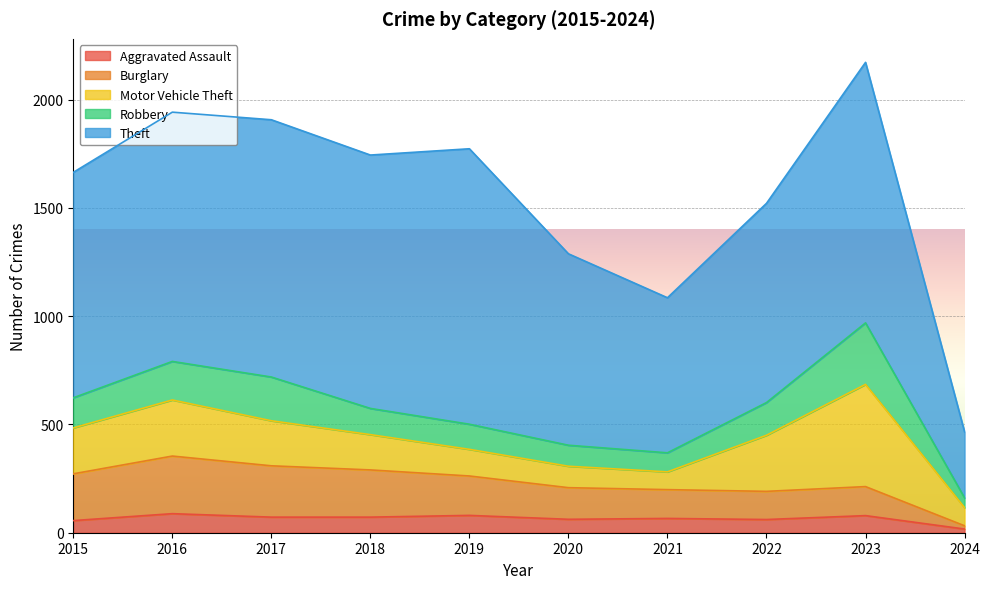

Reading left to right, extract all data points from this chart.

Aggravated Assault: 2015=56	2016=88	2017=72	2018=72	2019=80	2020=62	2021=66	2022=61	2023=79	2024=17
Burglary: 2015=216	2016=266	2017=237	2018=218	2019=182	2020=146	2021=133	2022=130	2023=134	2024=15
Motor Vehicle Theft: 2015=212	2016=259	2017=208	2018=163	2019=123	2020=99	2021=82	2022=259	2023=472	2024=84
Robbery: 2015=139	2016=178	2017=202	2018=121	2019=116	2020=97	2021=88	2022=151	2023=284	2024=45
Theft: 2015=1041	2016=1151	2017=1188	2018=1170	2019=1272	2020=884	2021=716	2022=920	2023=1203	2024=305